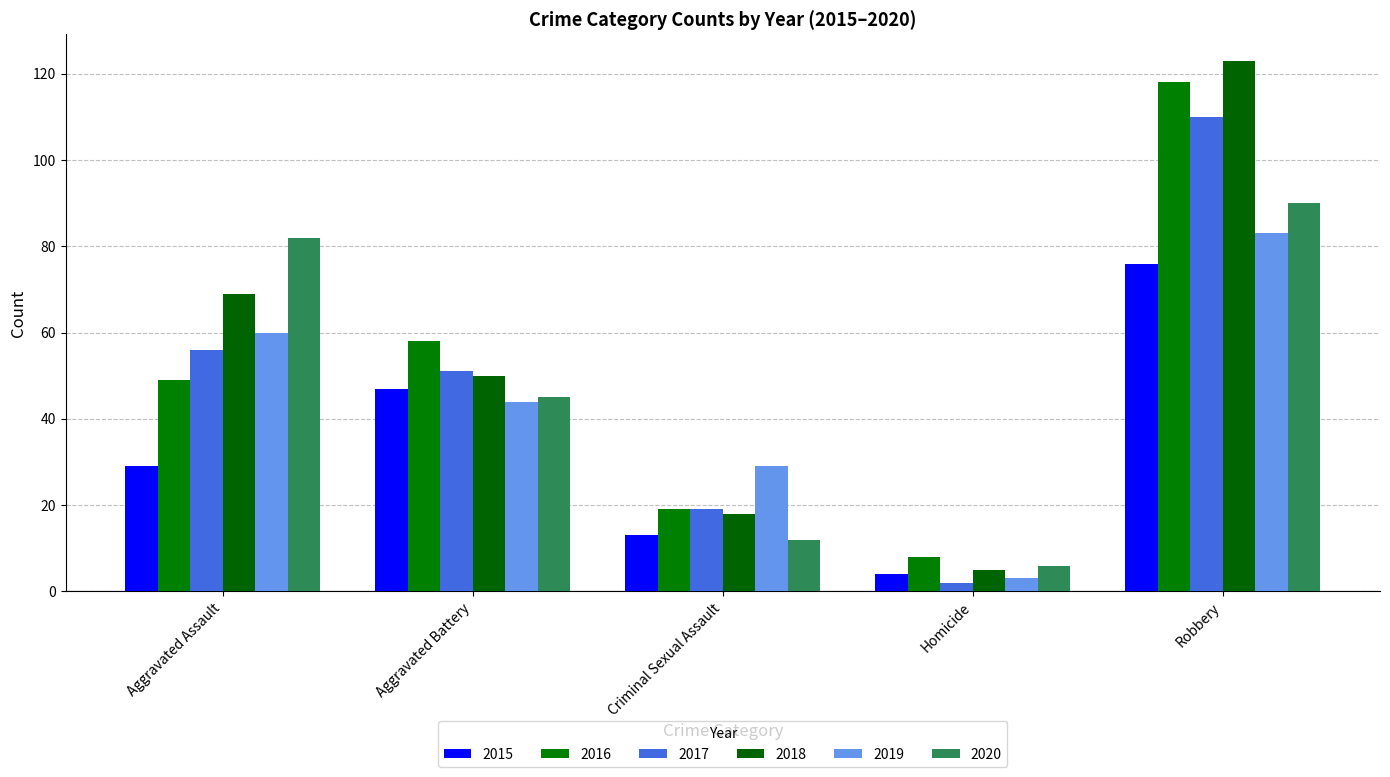

What is the value of the 2020 bar at the 3rd from the left?

12